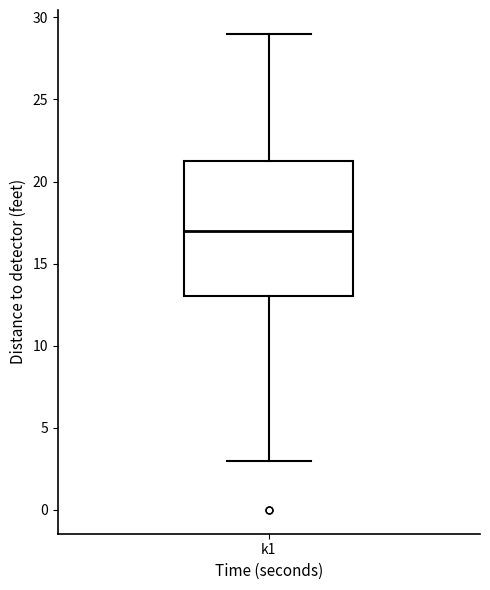

Read this box plot against the y-axis: the position of the median line, the range covered by the box, and the ends of both whiskers. The values are not printed on the chart, so give them approximately, as read against the axis.

median 17.0, box 13.0 to 21.5, whiskers 3.0 to 29.0